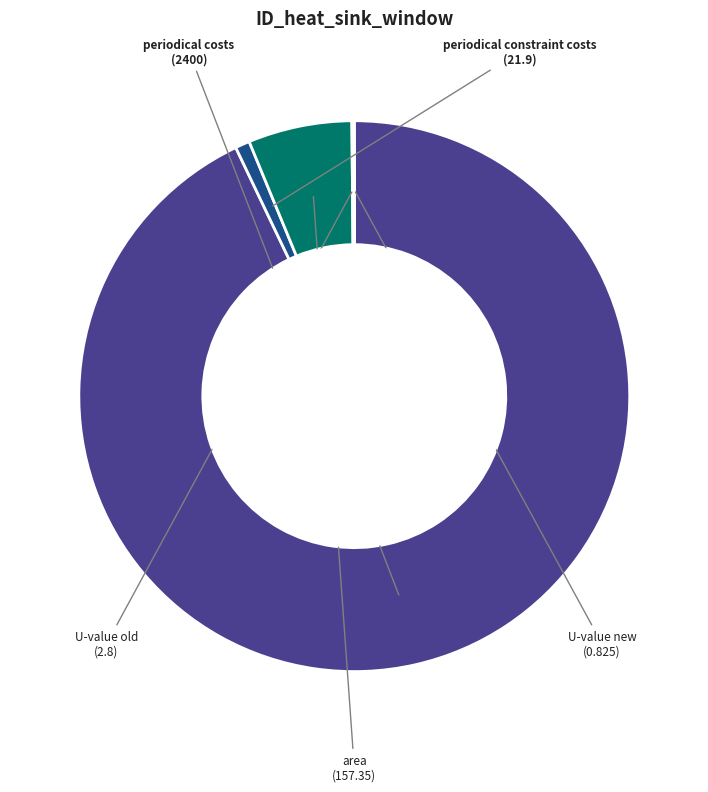

Is the sum of periodical costs and periodical constraint costs greater than half?

Yes